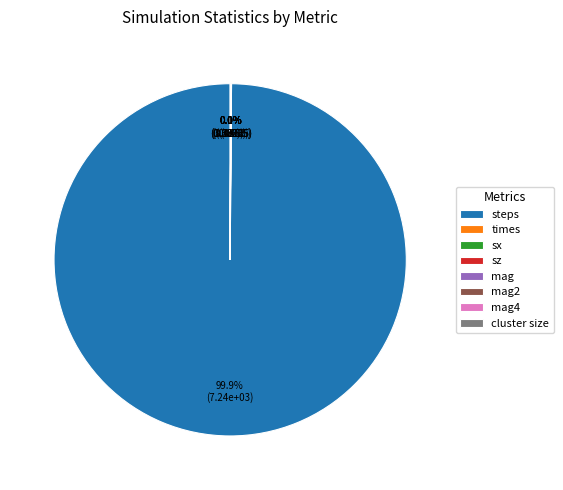

What portion of the pie excludes sx?

100.0%